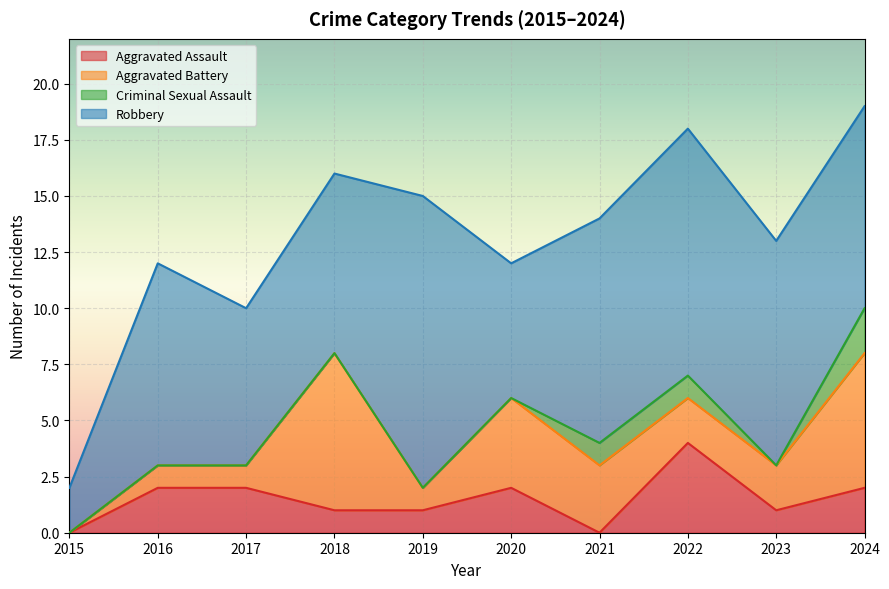

What is the minimum value for Robbery?

2